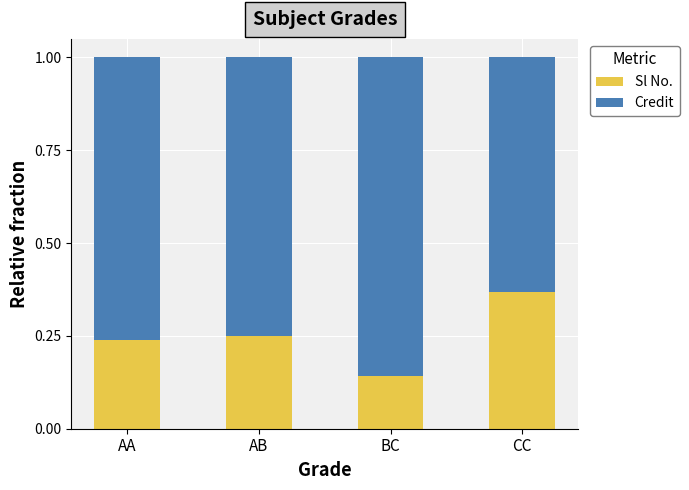

Which category has the lowest value in the Sl No. series?

BC